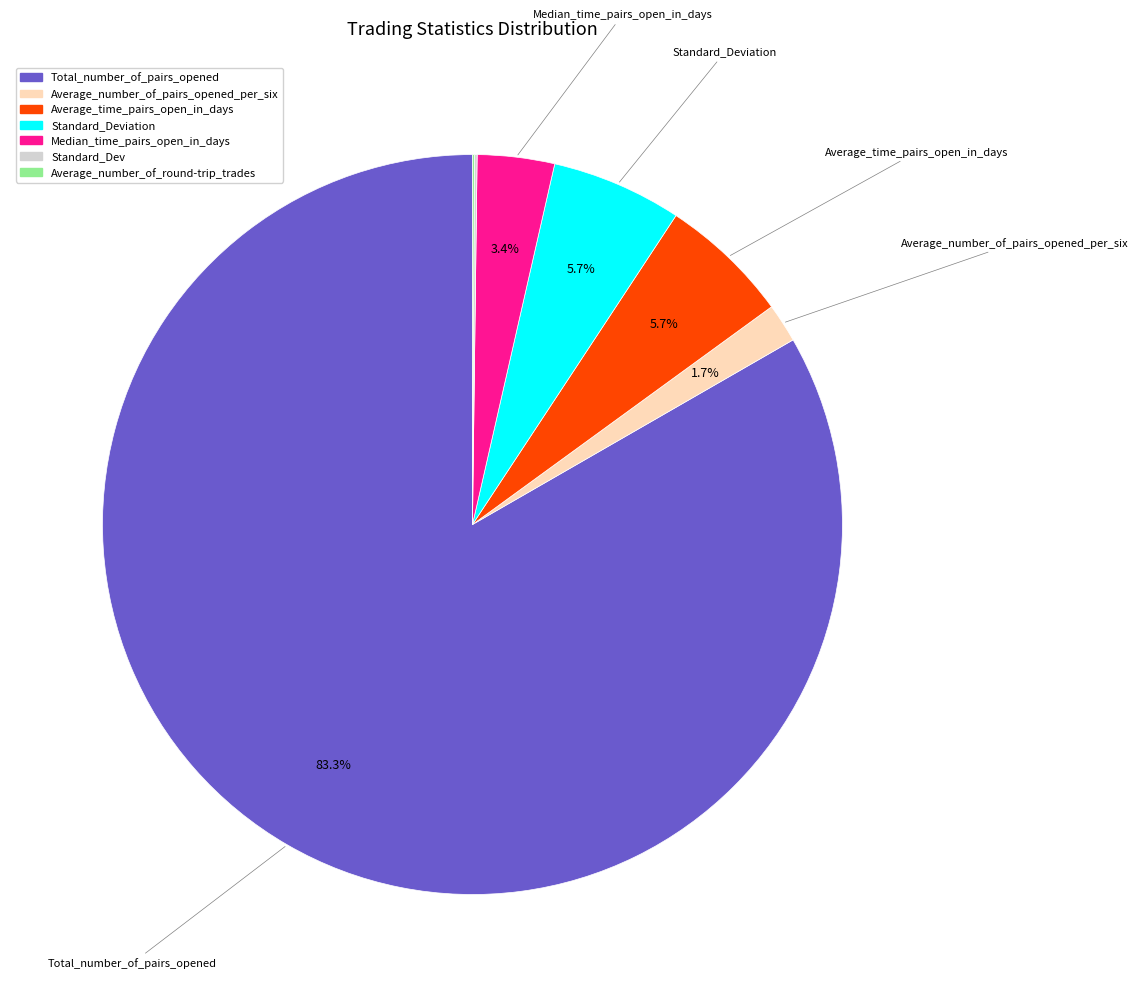

Does any single category account for the majority?

Yes